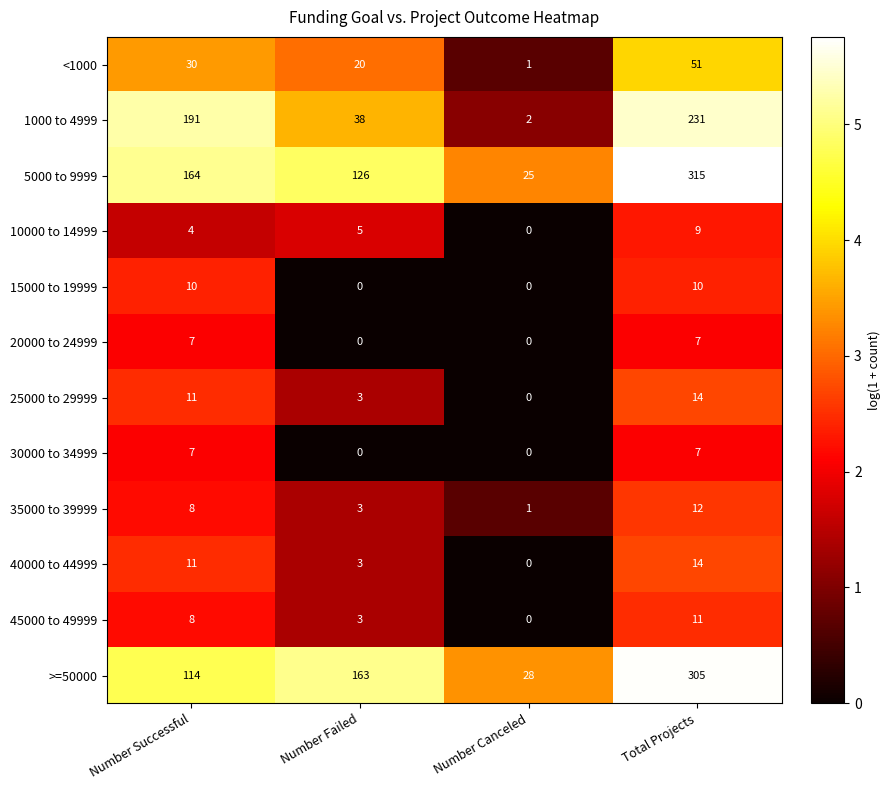

True or false: 25000 to 29999 has a value of 11 at Number Successful.

True